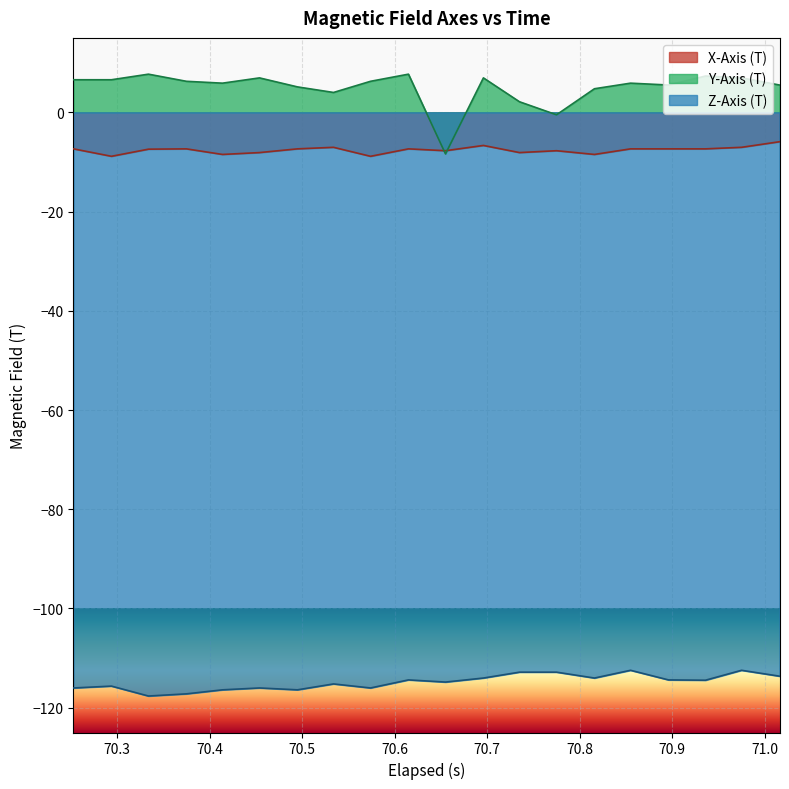

Reading right to left, list all the values displayed in this chart.

X-Axis (T): -5.9	-7.1	-7.4	-7.4	-7.4	-8.5	-7.7	-8.1	-6.7	-7.7	-7.4	-8.9	-7.1	-7.4	-8.1	-8.5	-7.4	-7.4	-8.9	-7.4
Y-Axis (T): 5.5	6.9	7.3	5.5	5.9	4.8	-0.5	2.1	6.9	-8.4	7.7	6.2	4.0	5.1	6.9	5.9	6.2	7.7	6.6	6.6
Z-Axis (T): -113.6	-112.5	-114.5	-114.4	-112.5	-114.0	-112.8	-112.8	-114.0	-114.8	-114.4	-116.0	-115.2	-116.4	-116.0	-116.4	-117.2	-117.6	-115.6	-116.0